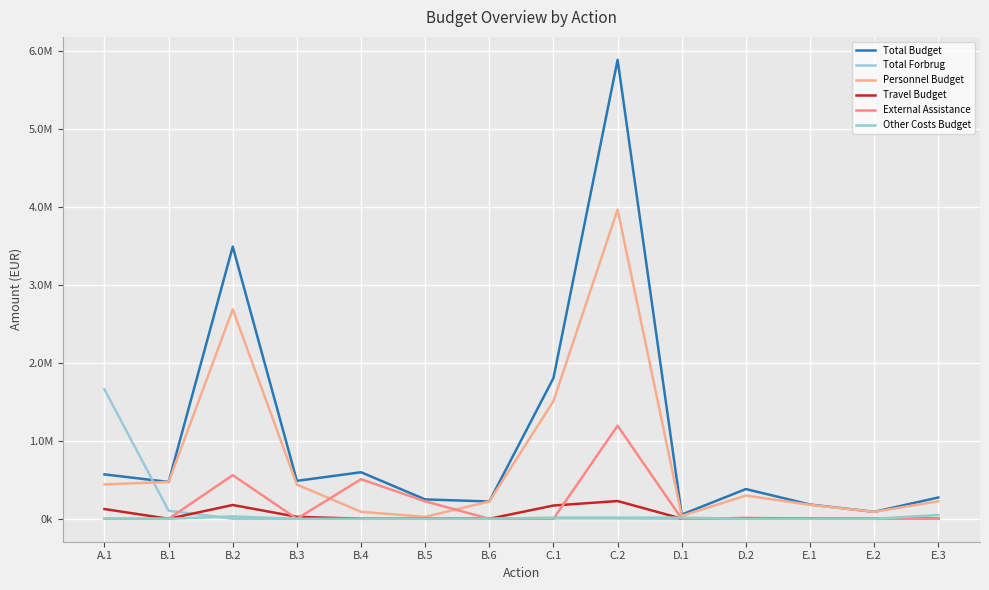

Does the chart display data point markers on the line(s)?

No